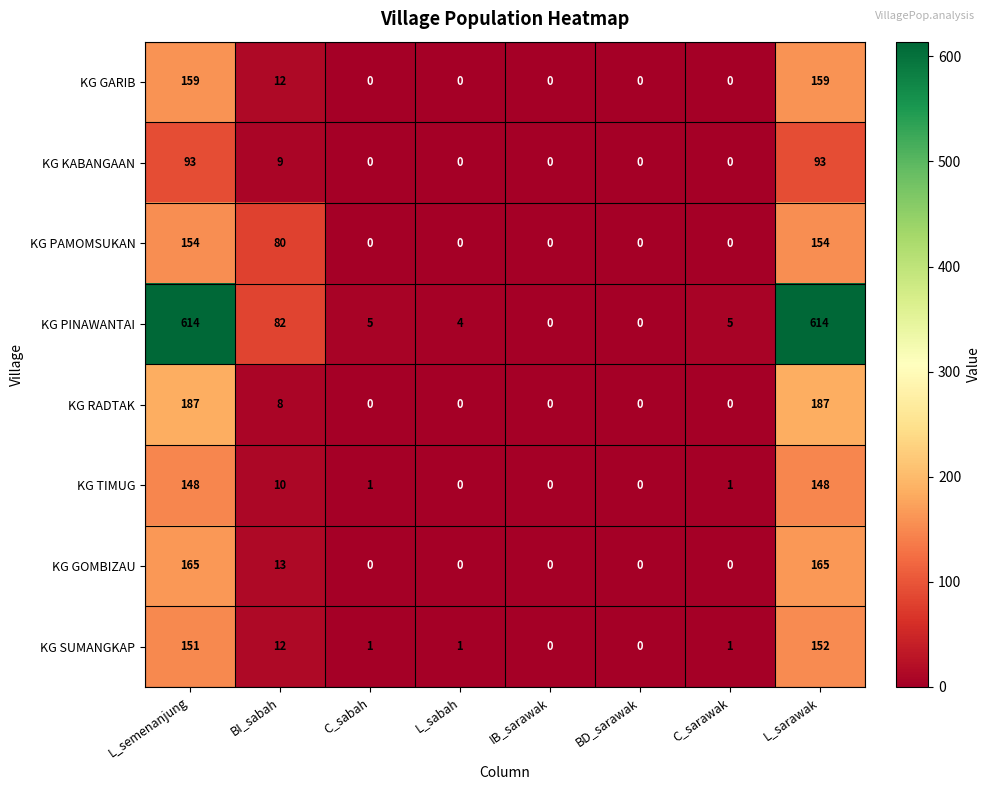

Rank the series by their maximum value, from highest to lowest.

KG PINAWANTAI, KG RADTAK, KG GOMBIZAU, KG GARIB, KG PAMOMSUKAN, KG SUMANGKAP, KG TIMUG, KG KABANGAAN